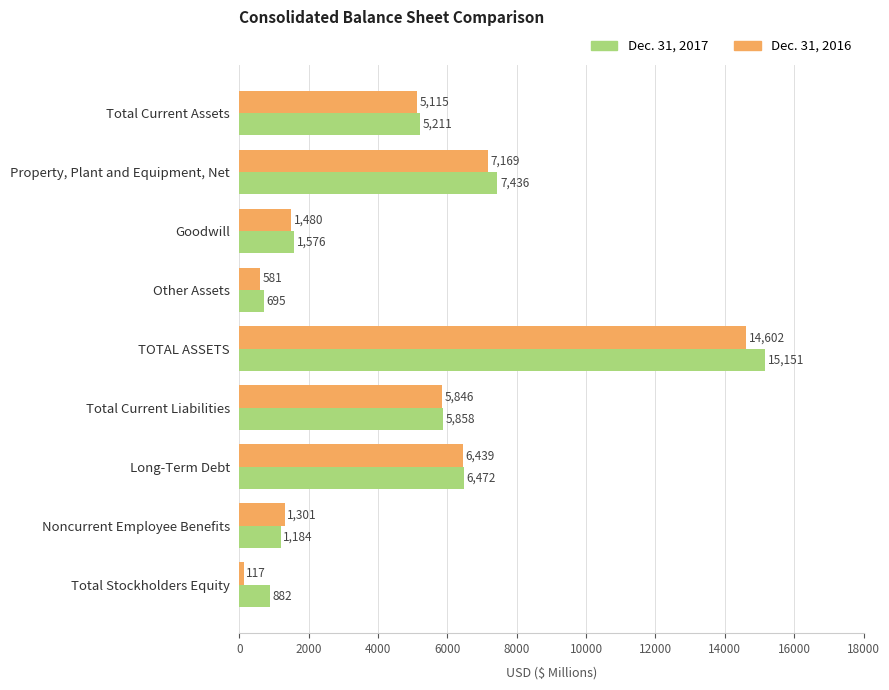

What is the sum of the Dec. 31, 2017 values at Other Assets and Noncurrent Employee Benefits?

1879